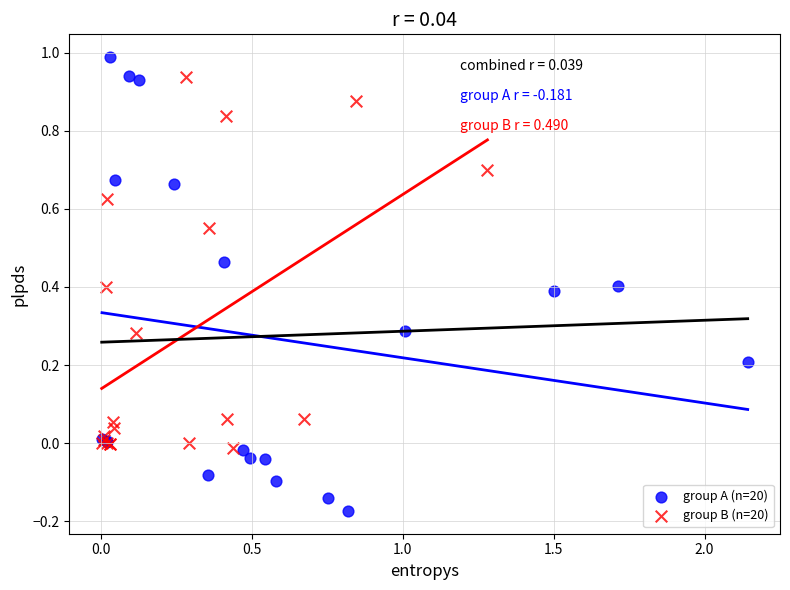

Which series reaches the minimum Y coordinate?

group A (n=20)